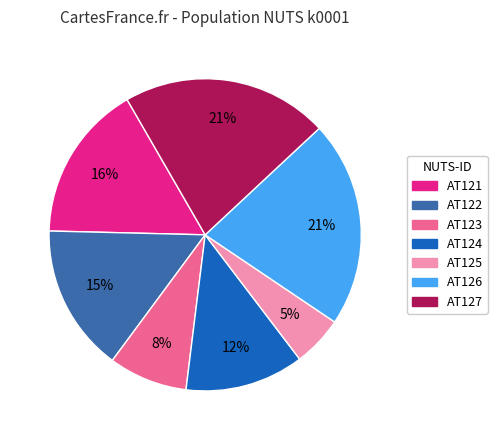

What is the smallest slice in the pie chart?

AT125